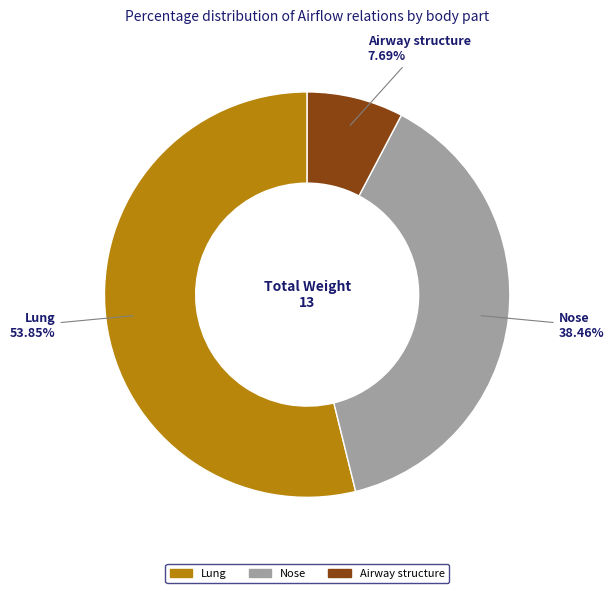

To the nearest percent, what percentage of the pie is Lung?

54%